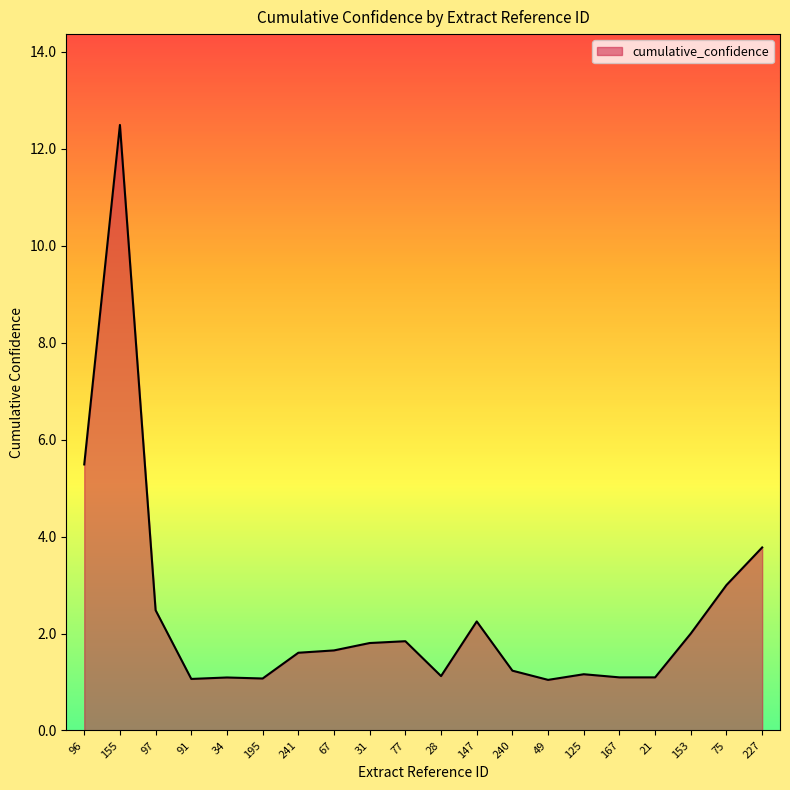

The value at 67 is 2.3. True or false?

False